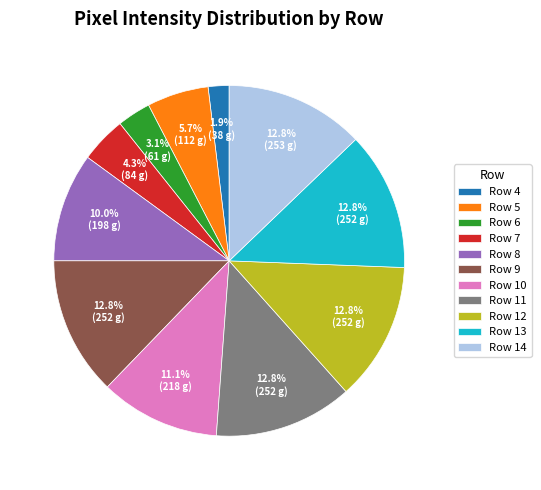

True or false: Row 6 accounts for 3% of the total.

True